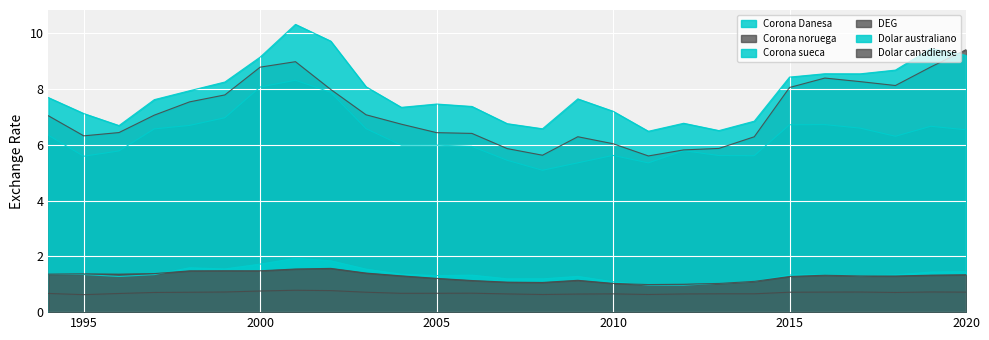

Reading right to left, what are all the values shown in this chart?

Corona Danesa: 2020=6.5	2019=6.7	2018=6.3	2017=6.6	2016=6.7	2015=6.7	2014=5.6	2013=5.6	2012=5.8	2011=5.4	2010=5.6	2009=5.4	2008=5.1	2007=5.4	2006=5.9	2005=6.0	2004=6.0	2003=6.6	2002=7.9	2001=8.3	2000=8.1	1999=7.0	1998=6.7	1997=6.6	1996=5.8	1995=5.6	1994=6.3
Corona noruega: 2020=9.4	2019=8.8	2018=8.1	2017=8.3	2016=8.4	2015=8.1	2014=6.3	2013=5.9	2012=5.8	2011=5.6	2010=6.0	2009=6.3	2008=5.6	2007=5.9	2006=6.4	2005=6.4	2004=6.7	2003=7.1	2002=8.0	2001=9.0	2000=8.8	1999=7.8	1998=7.5	1997=7.1	1996=6.4	1995=6.3	1994=7.0
Corona sueca: 2020=9.2	2019=9.5	2018=8.7	2017=8.6	2016=8.6	2015=8.4	2014=6.9	2013=6.5	2012=6.8	2011=6.5	2010=7.2	2009=7.7	2008=6.6	2007=6.8	2006=7.4	2005=7.5	2004=7.3	2003=8.1	2002=9.7	2001=10.3	2000=9.2	1999=8.3	1998=7.9	1997=7.6	1996=6.7	1995=7.1	1994=7.7
DEG: 2020=0.7	2019=0.7	2018=0.7	2017=0.7	2016=0.7	2015=0.7	2014=0.7	2013=0.7	2012=0.7	2011=0.6	2010=0.7	2009=0.6	2008=0.6	2007=0.7	2006=0.7	2005=0.7	2004=0.7	2003=0.7	2002=0.8	2001=0.8	2000=0.8	1999=0.7	1998=0.7	1997=0.7	1996=0.7	1995=0.6	1994=0.7
Dolar australiano: 2020=1.5	2019=1.4	2018=1.3	2017=1.3	2016=1.3	2015=1.3	2014=1.1	2013=1.0	2012=1.0	2011=1.0	2010=1.1	2009=1.3	2008=1.2	2007=1.2	2006=1.3	2005=1.3	2004=1.4	2003=1.5	2002=1.8	2001=1.9	2000=1.7	1999=1.6	1998=1.6	1997=1.3	1996=1.3	1995=1.4	1994=1.4
Dolar canadiense: 2020=1.3	2019=1.3	2018=1.3	2017=1.3	2016=1.3	2015=1.3	2014=1.1	2013=1.0	2012=1.0	2011=1.0	2010=1.0	2009=1.1	2008=1.1	2007=1.1	2006=1.1	2005=1.2	2004=1.3	2003=1.4	2002=1.6	2001=1.5	2000=1.5	1999=1.5	1998=1.5	1997=1.4	1996=1.4	1995=1.4	1994=1.4